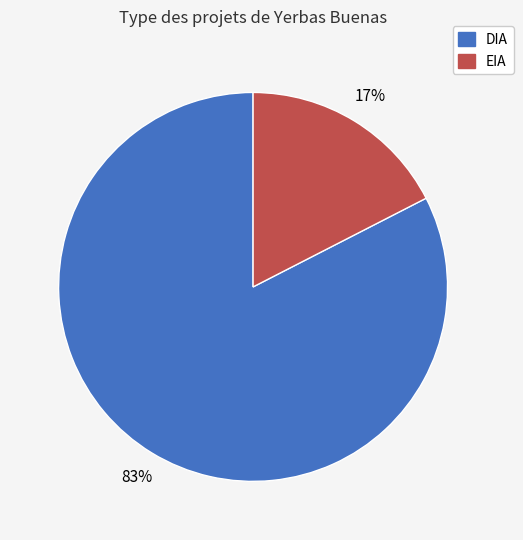

Between DIA and EIA, which is larger?

DIA